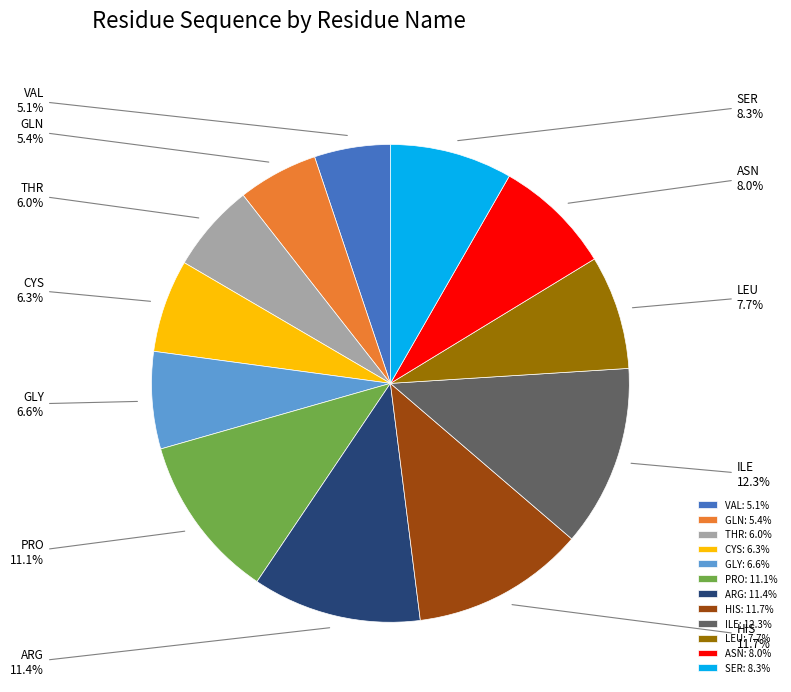

To the nearest percent, what percentage of the pie is VAL?

5%